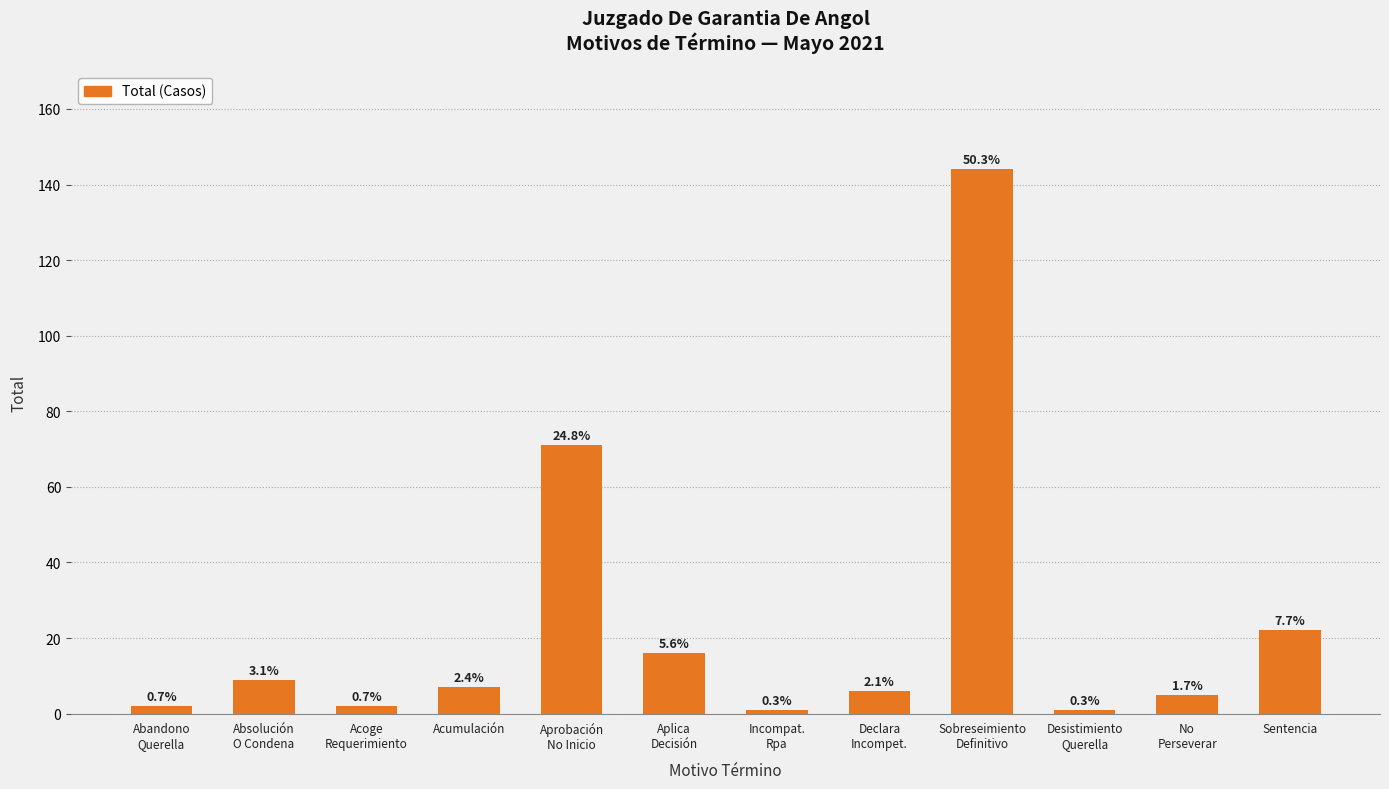

Which has a higher value, Incompat.
Rpa or Sobreseimiento
Definitivo?

Sobreseimiento
Definitivo